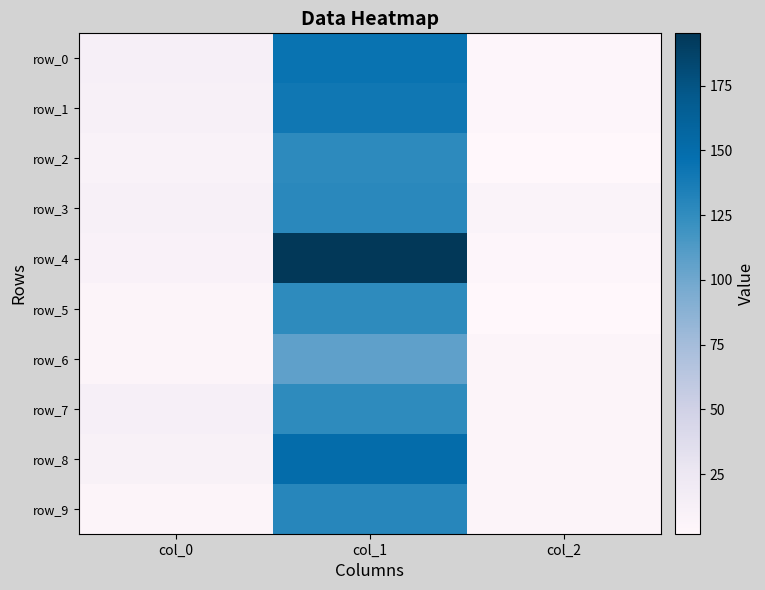

Which category has the highest value in the row_0 series?

col_1